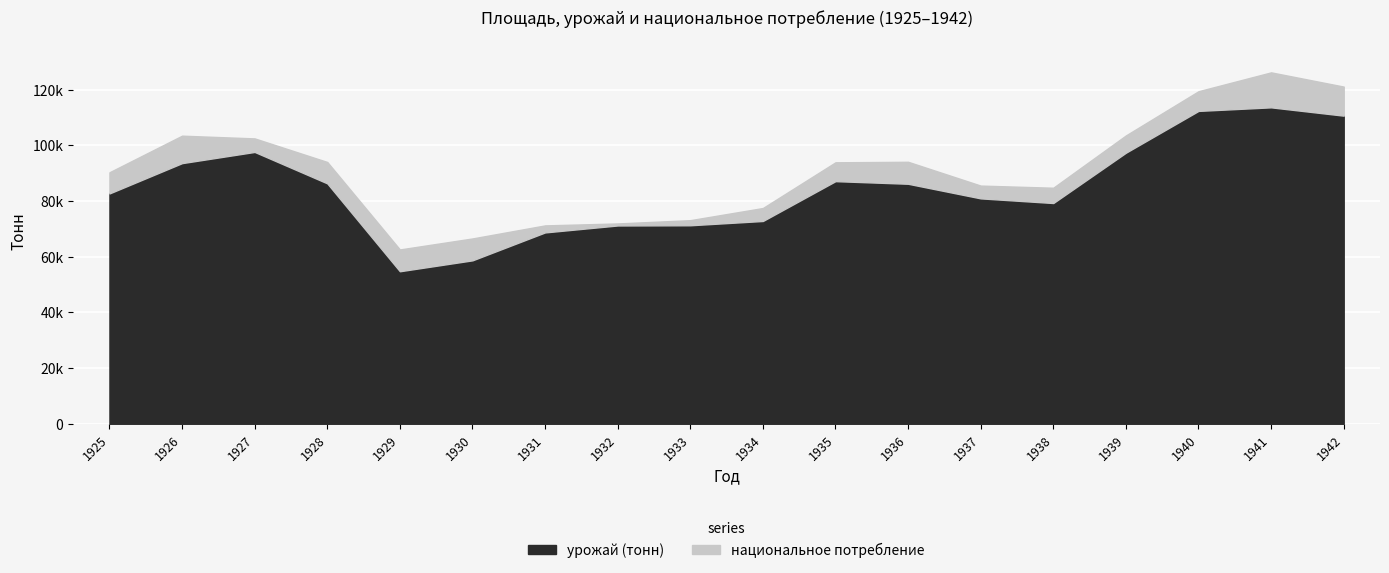

Reading left to right, extract all data points from this chart.

урожай (тонн): 82769	93659	97683	86392	54806	58727	68762	71254	71331	72870	87185	86244	80992	79323	97407	112425	113706	110716
национальное потребление: 90364	103522	102542	94072	62633	66590	71282	71981	73159	77525	93957	94136	85585	84816	103611	119498	126272	121161